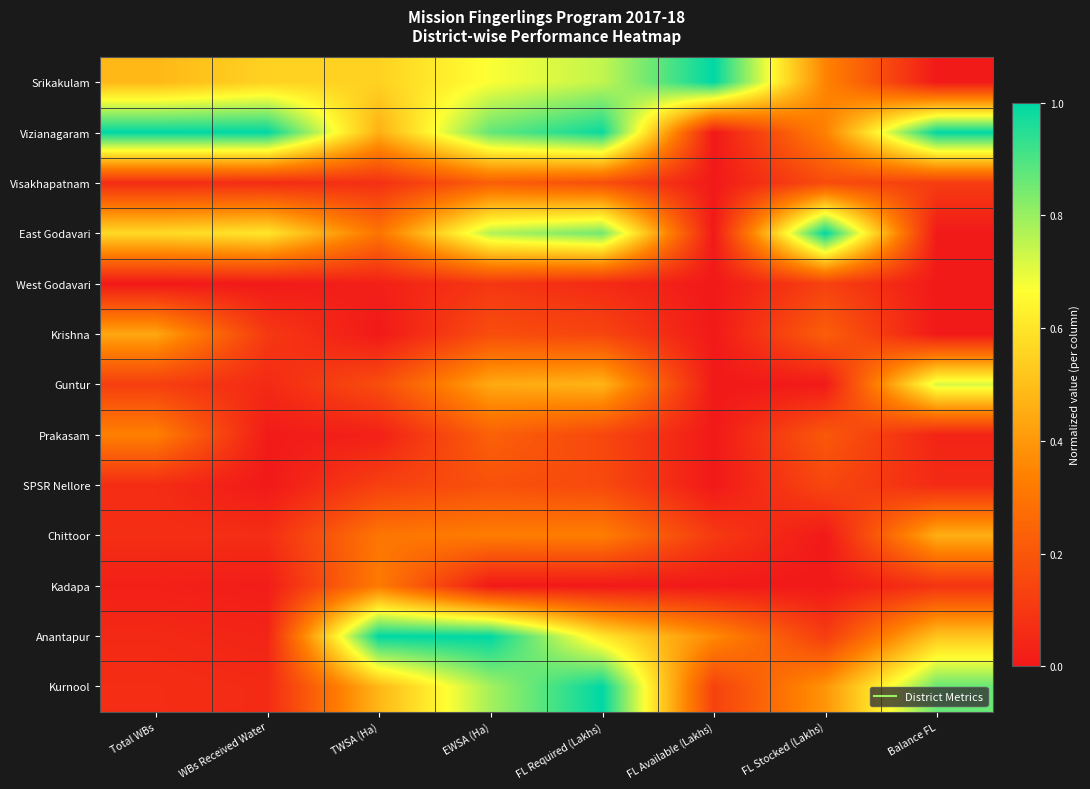

At how many categories does at least one series exceed 0?

8